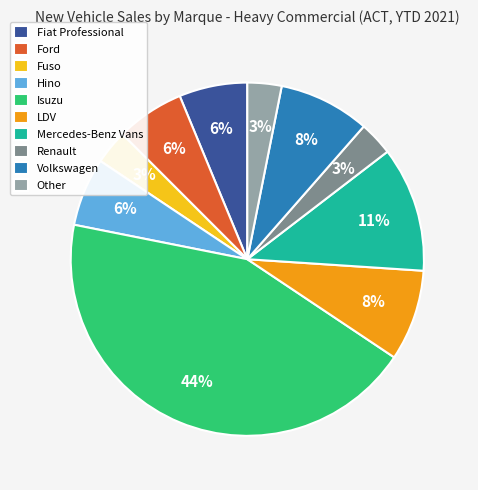

To the nearest percent, what is the combined percentage of Other and Fiat Professional?

9%